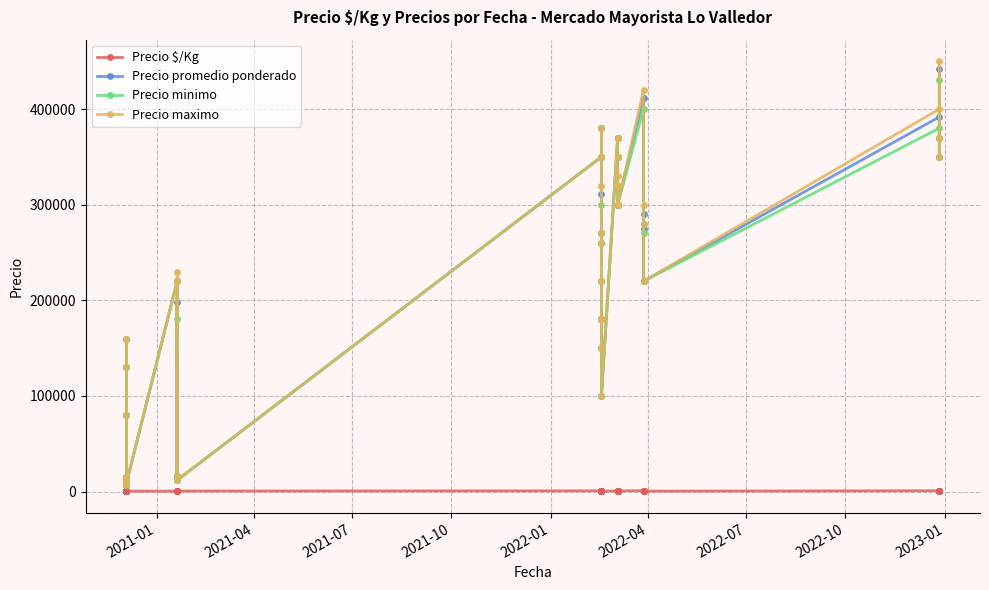

Is it true that Precio minimo equals 136266 at 27?

False